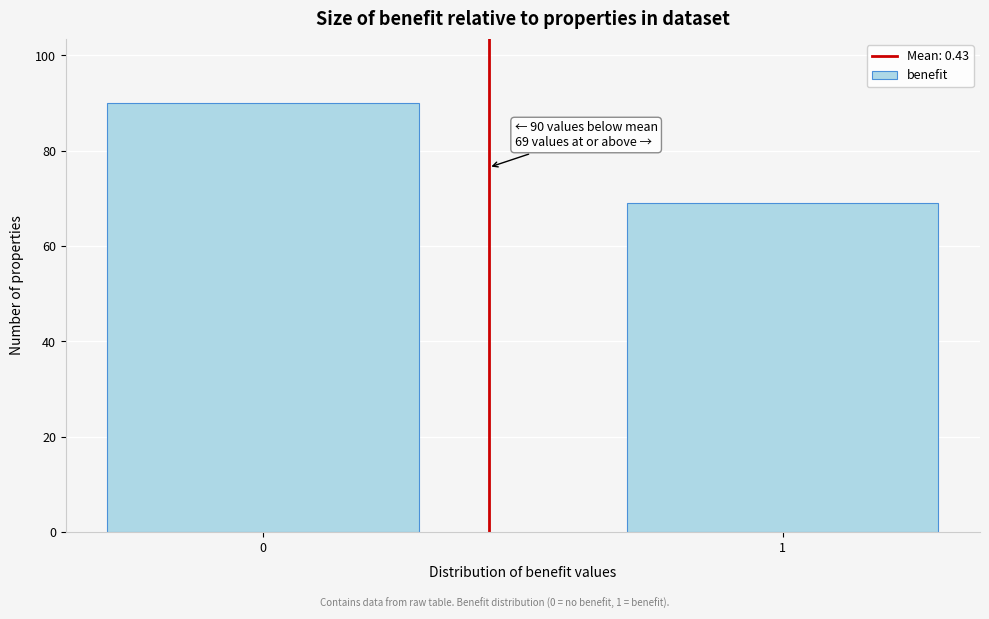

Reading left to right, transcribe all the data shown in this chart.

0=90	1=69